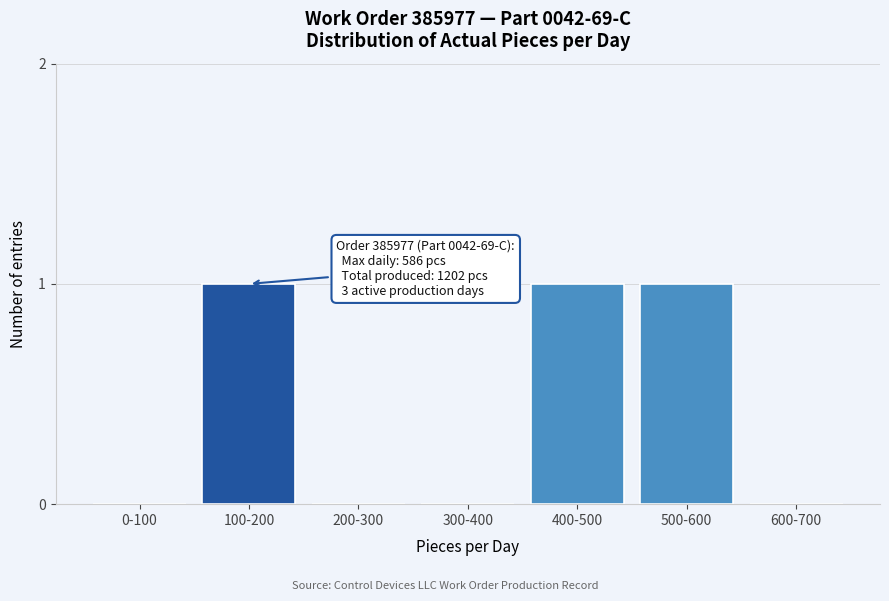

Reading left to right, transcribe all the data shown in this chart.

0-100=0	100-200=1	200-300=0	300-400=0	400-500=1	500-600=1	600-700=0